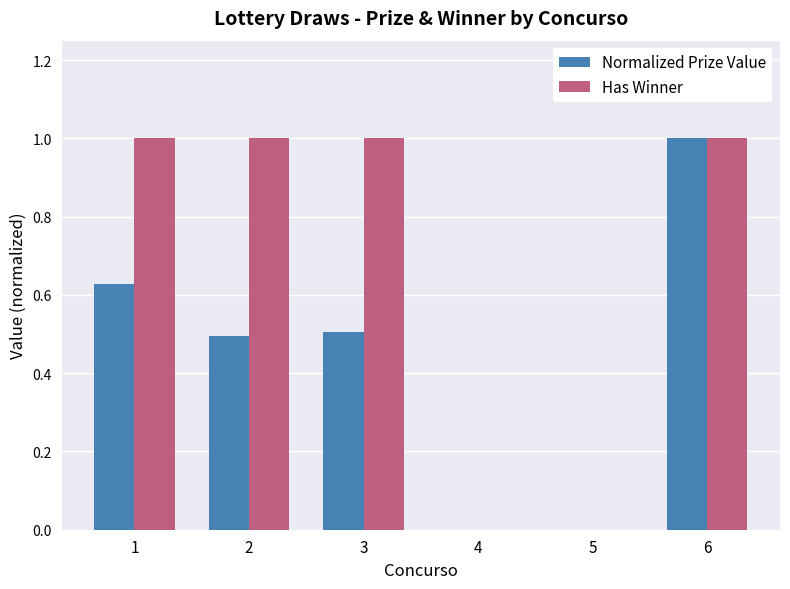

What is the sum of the Normalized Prize Value values at 2 and 6?

1.5